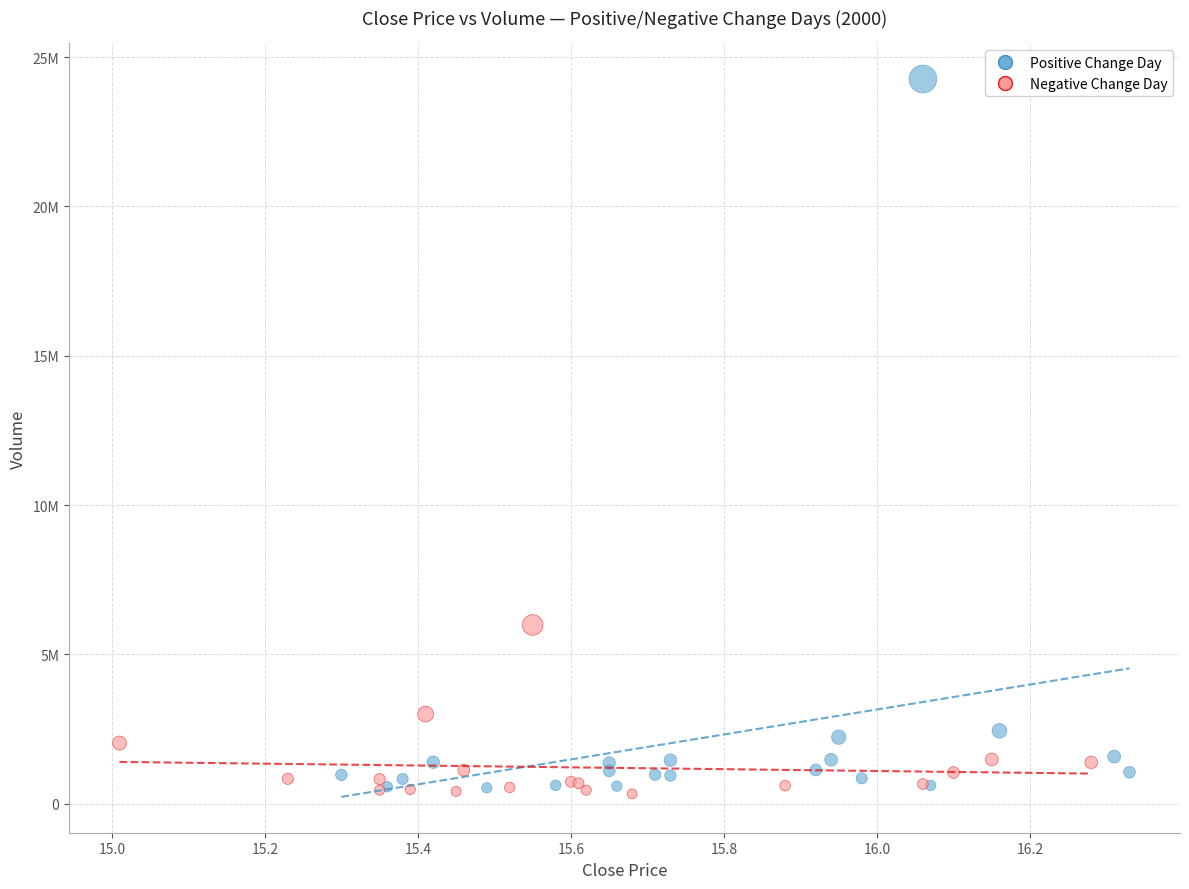

Which series has the largest Y range (max minus min)?

Positive Change Day